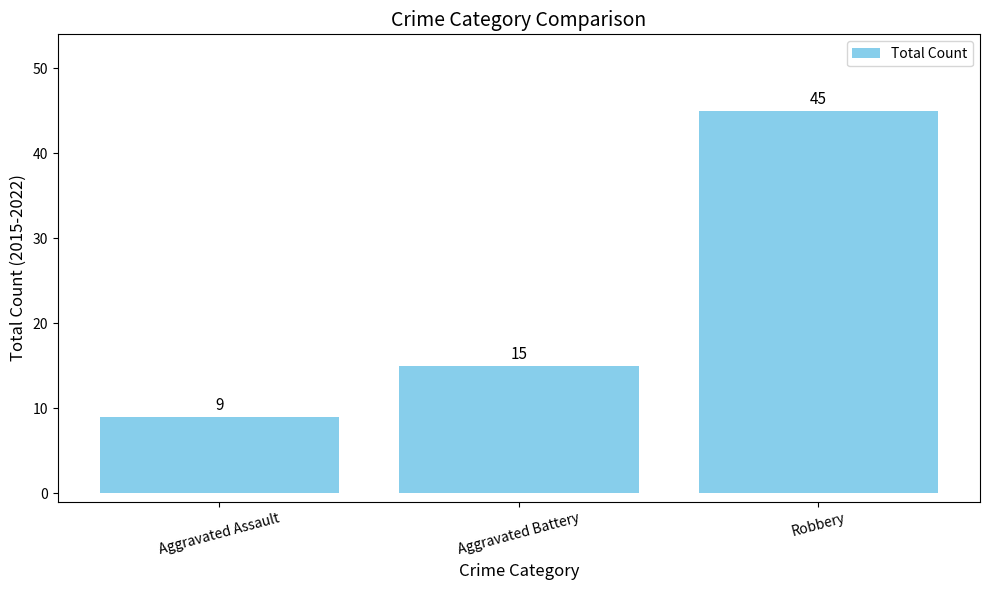

Does the chart contain stacked bars?

No